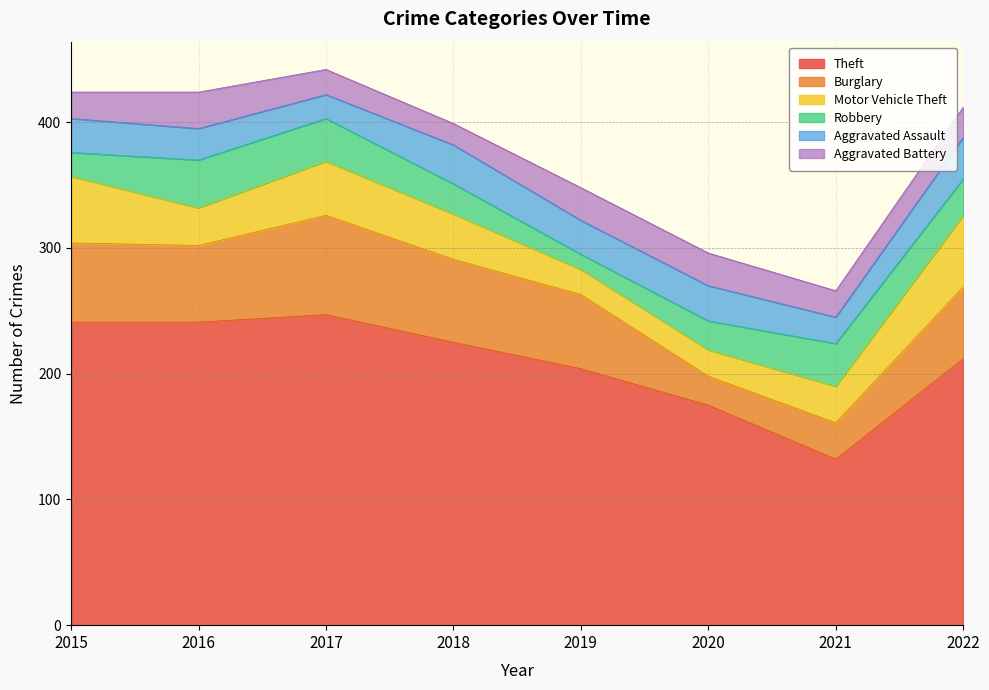

What is the sum of the Robbery values at 2021 and 2019?

46